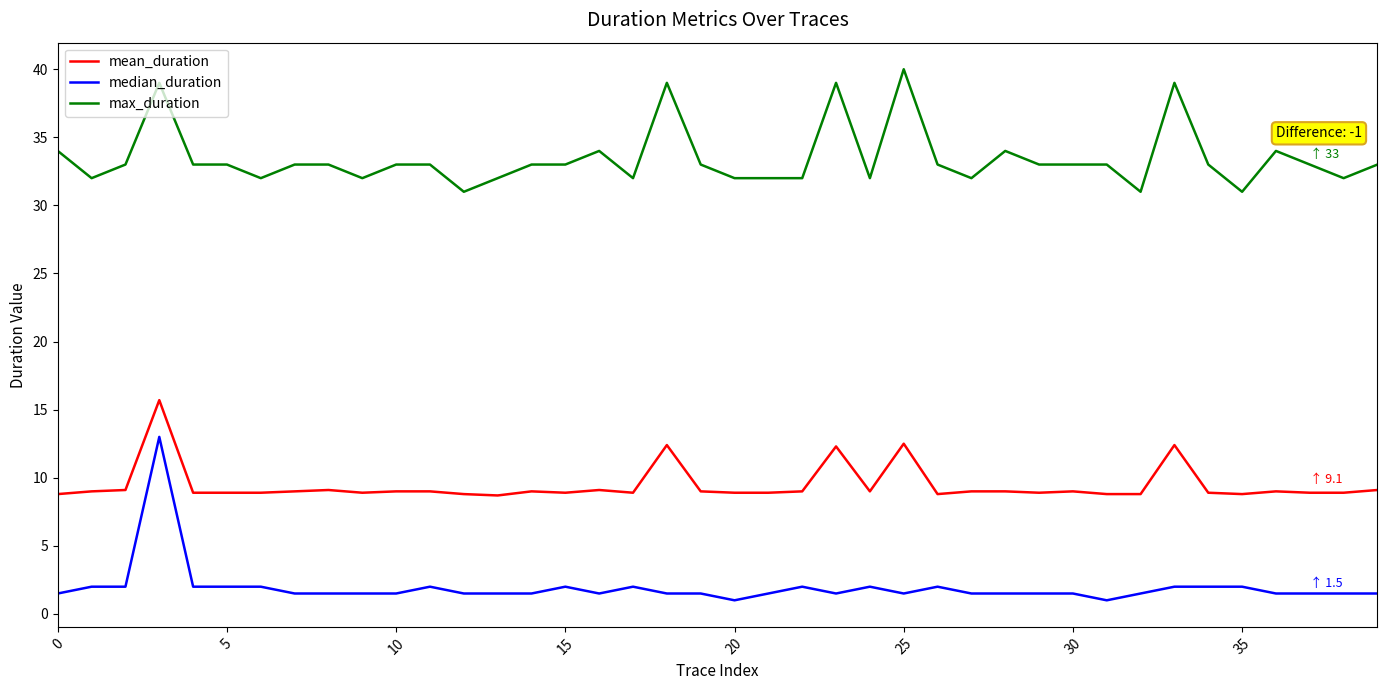

List the series in order of their overall mean, lowest first.

median_duration, mean_duration, max_duration